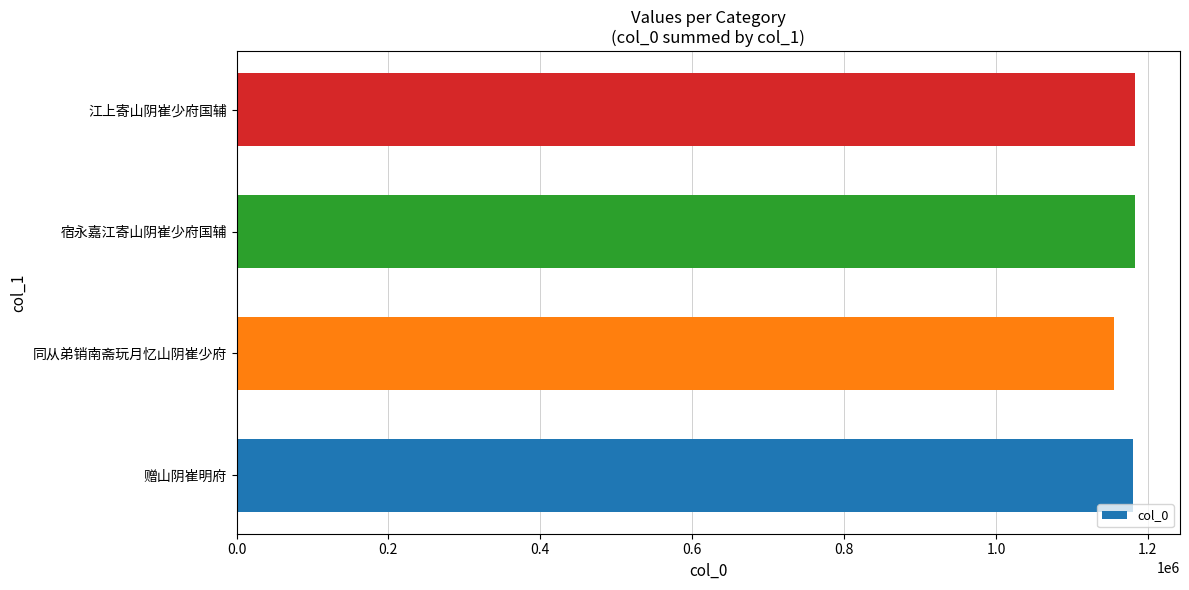

At which category does the chart reach its minimum across all series?

同从弟销南斋玩月忆山阴崔少府